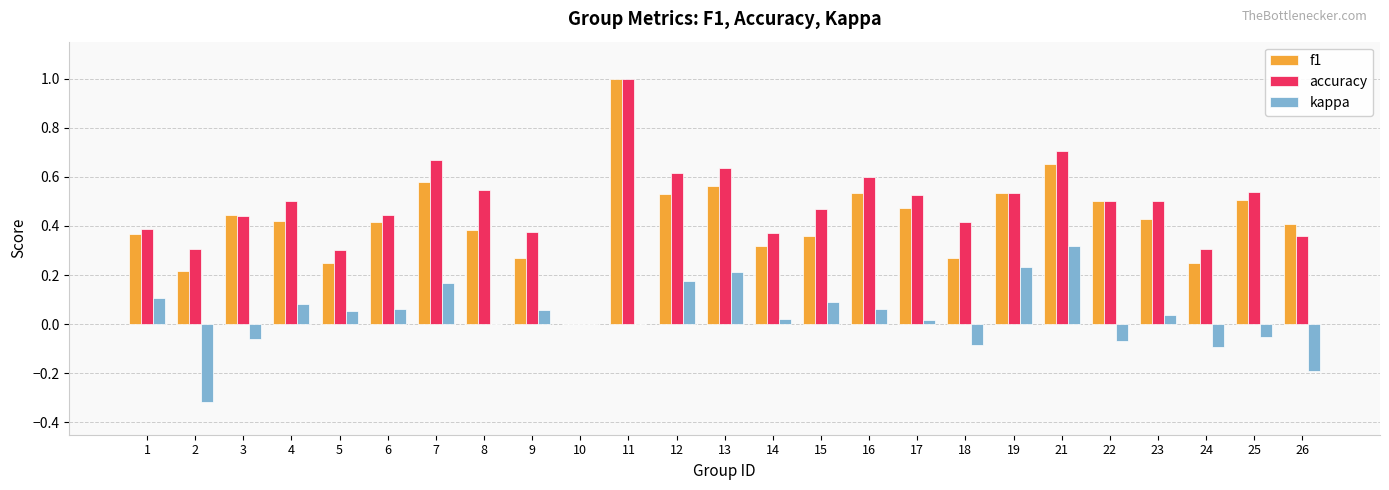

Does the chart contain stacked bars?

No